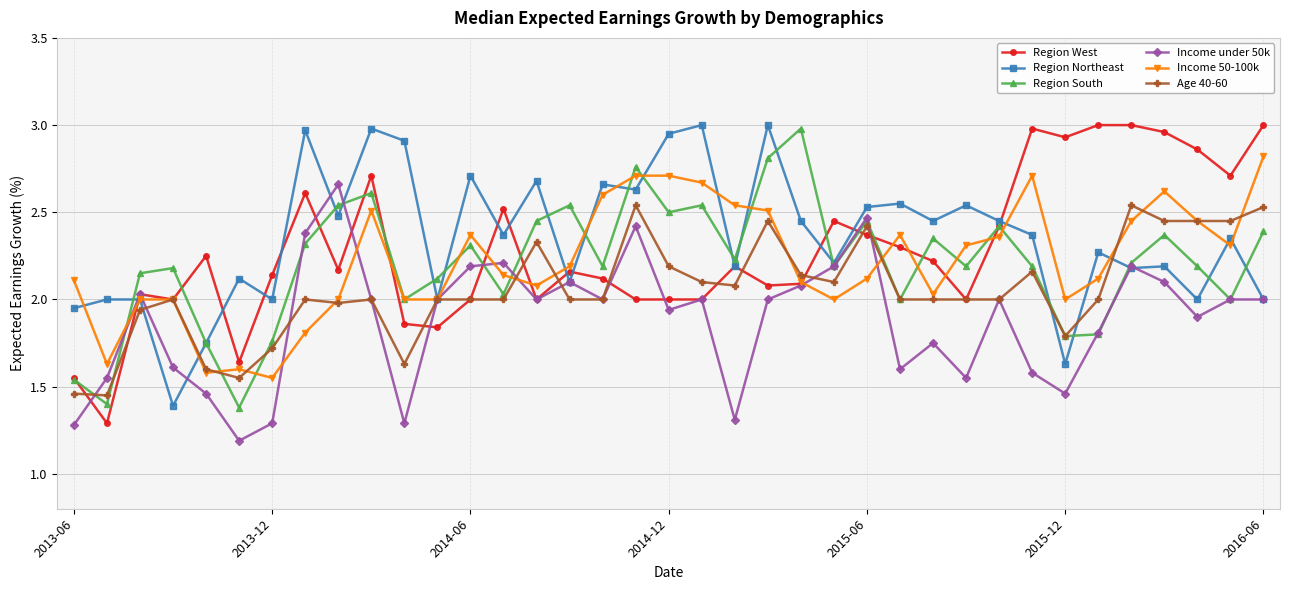

True or false: Region West has more than 0 interior local peaks.

True